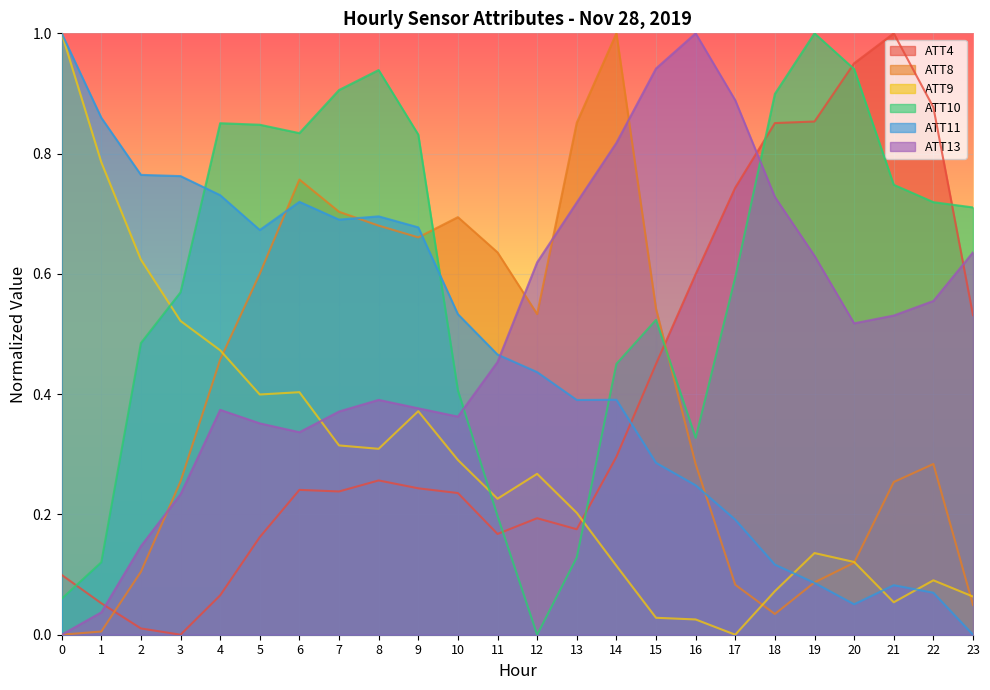

True or false: ATT9 has a value of 0.4 at 5.

True